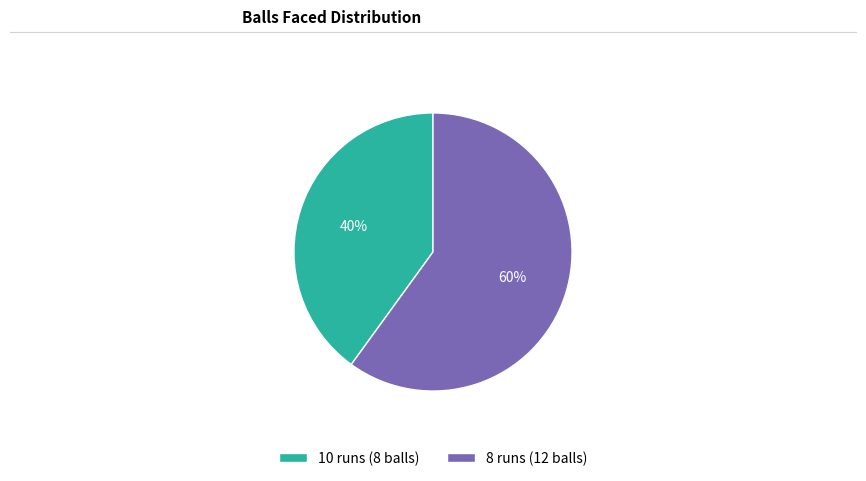

Which slice is the smallest?

10 runs (8 balls)